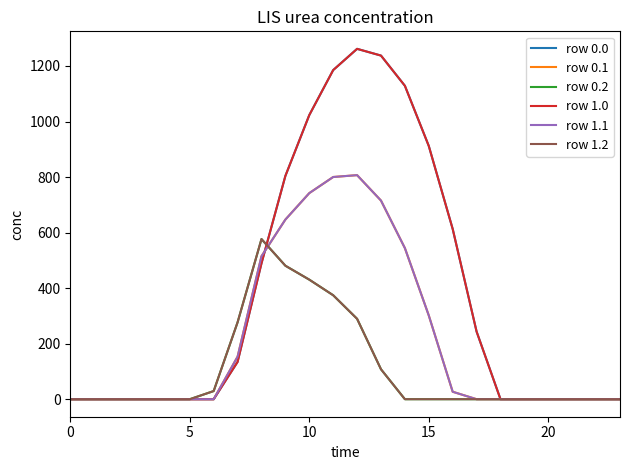

What is the label of the 8th point from the right?

16